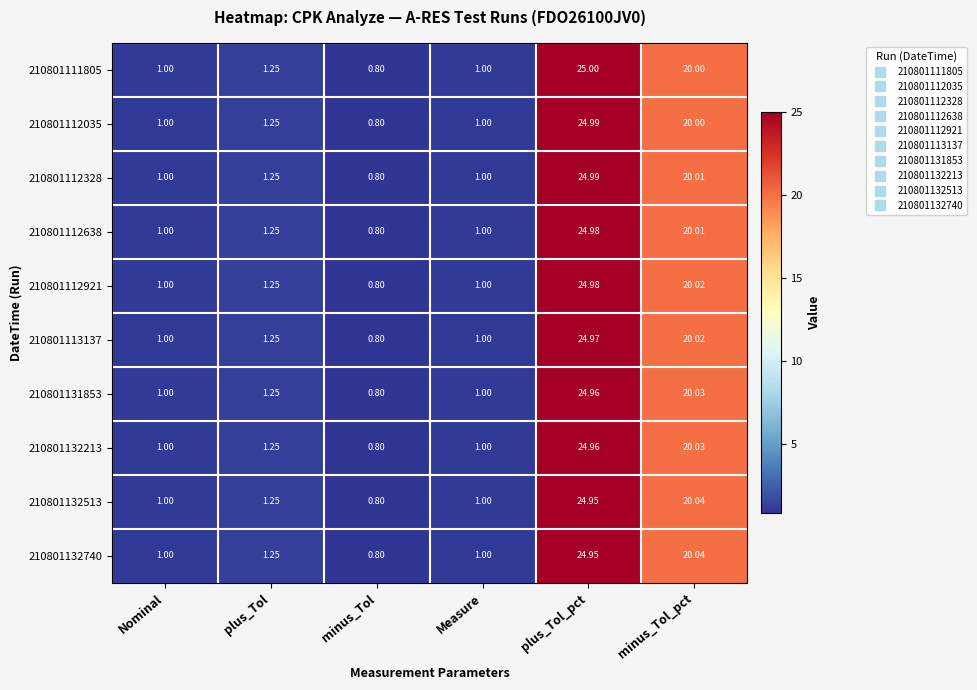

What is the total value across all series at plus_Tol?

12.5